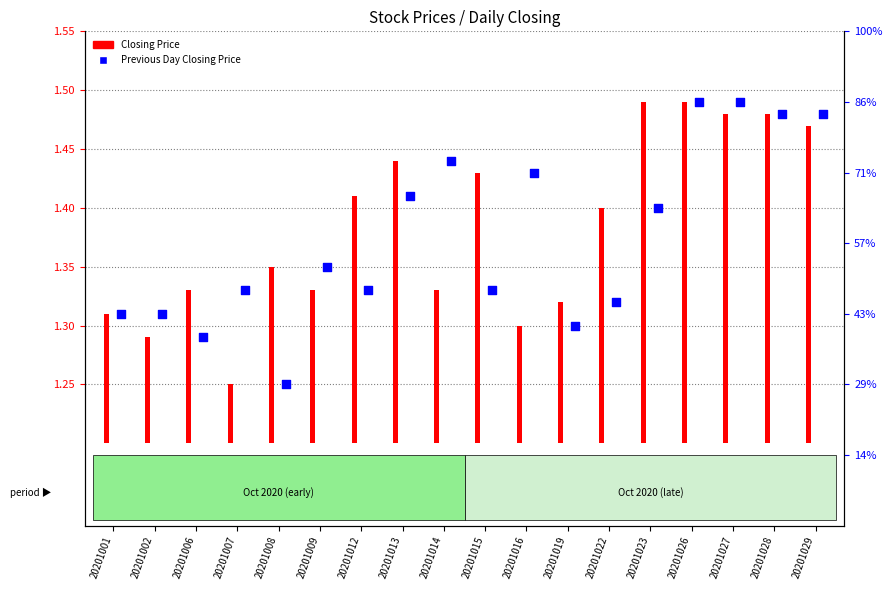

Which series has the widest spread of Y values?

Closing Price